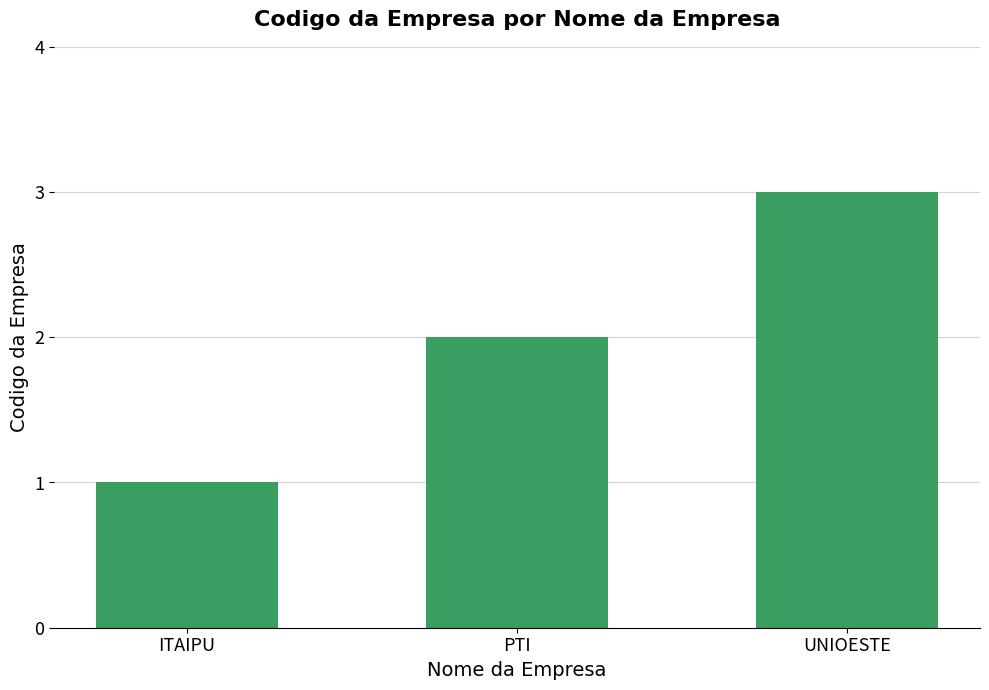

Reading left to right, what are all the values shown in this chart?

1	2	3